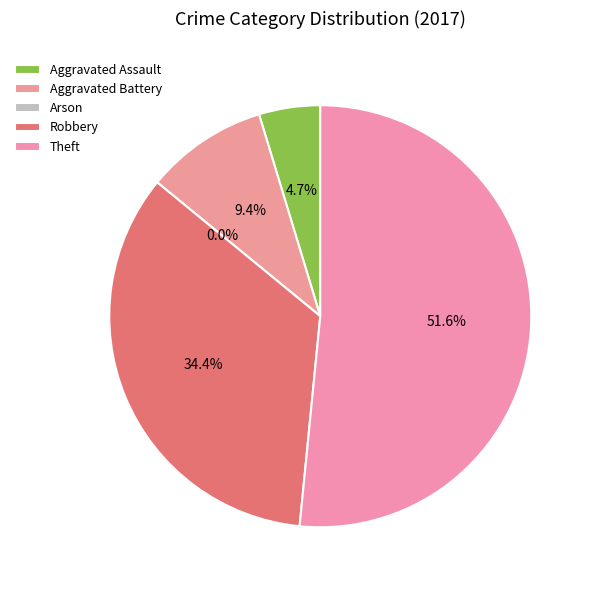

What is the smallest slice in the pie chart?

Arson